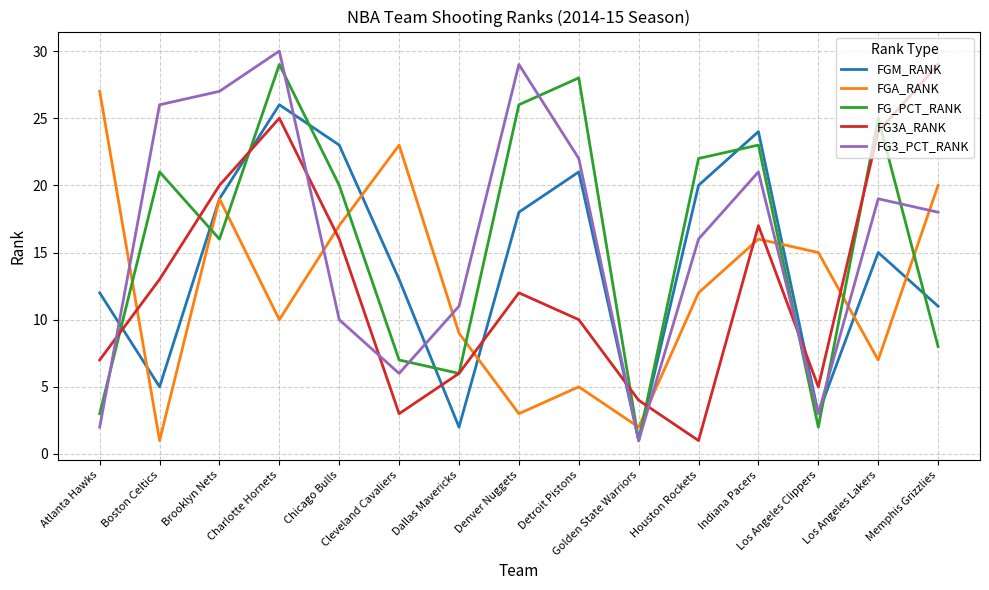

Which series changed the most between Cleveland Cavaliers and Dallas Mavericks?

FGA_RANK